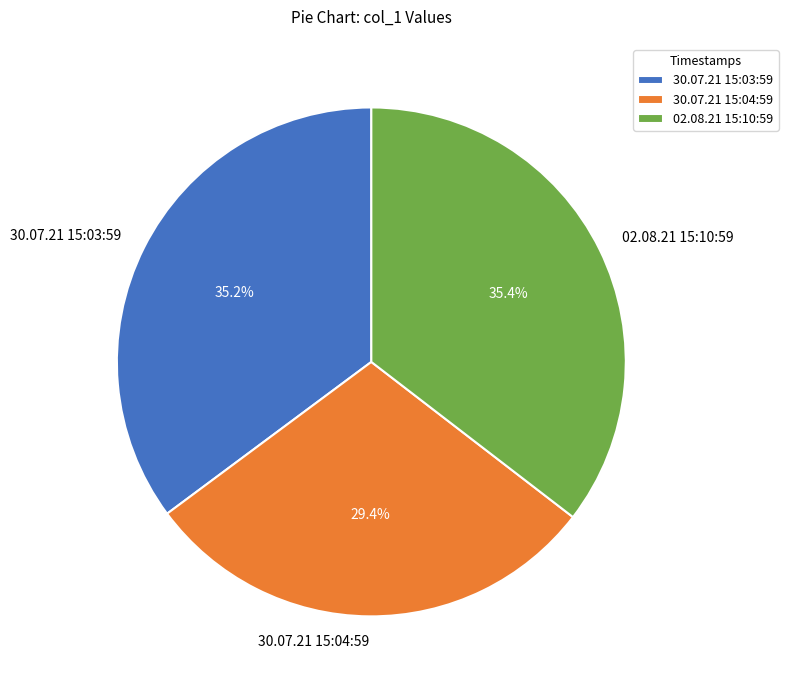

How much of the chart is everything except 30.07.21 15:04:59?

70.6%